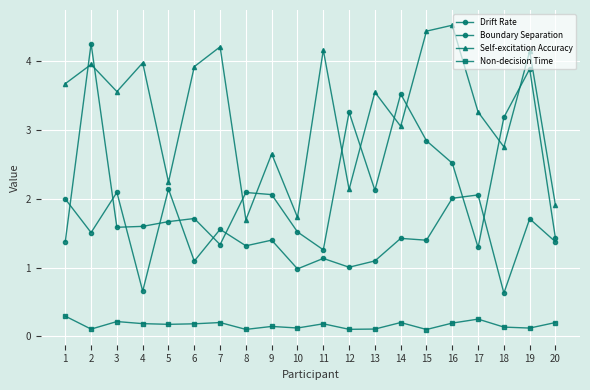

Which series has the largest total across all categories?

Self-excitation Accuracy